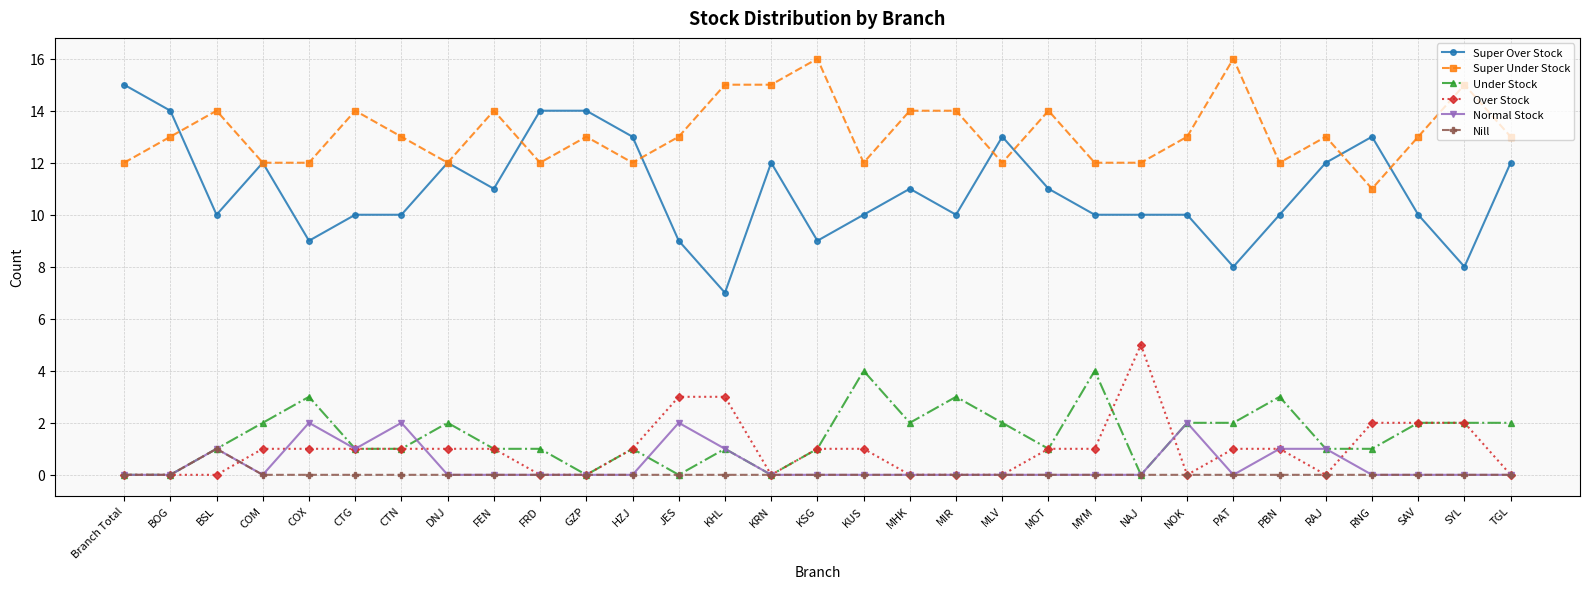

What is the total value across all series at Branch Total?

27